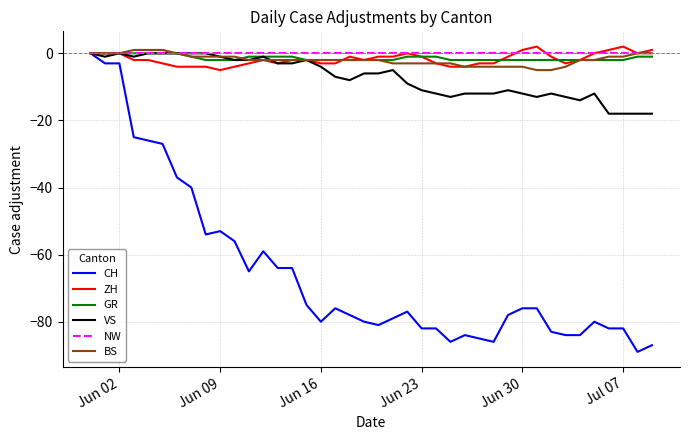

Which series has the widest spread of values?

CH